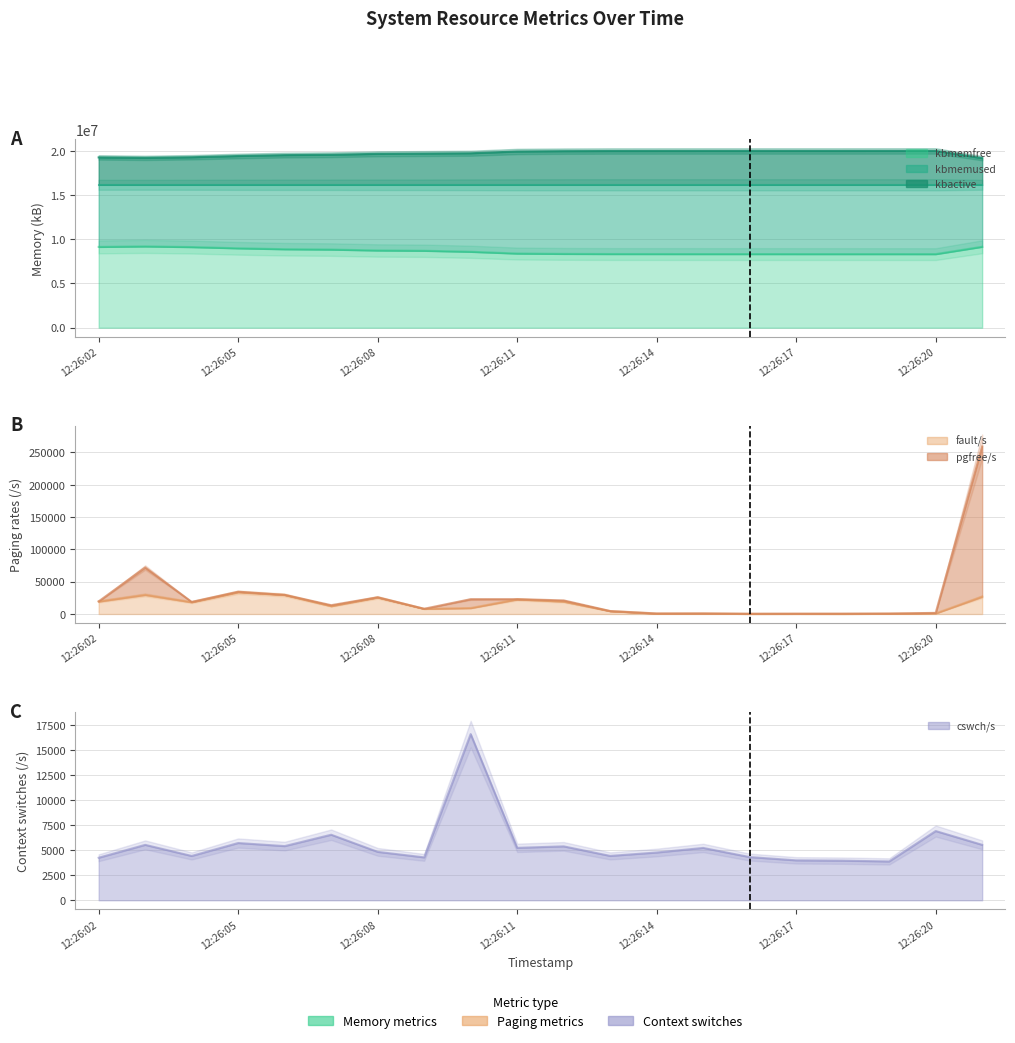

At how many categories does at least one series exceed 9185389?

20